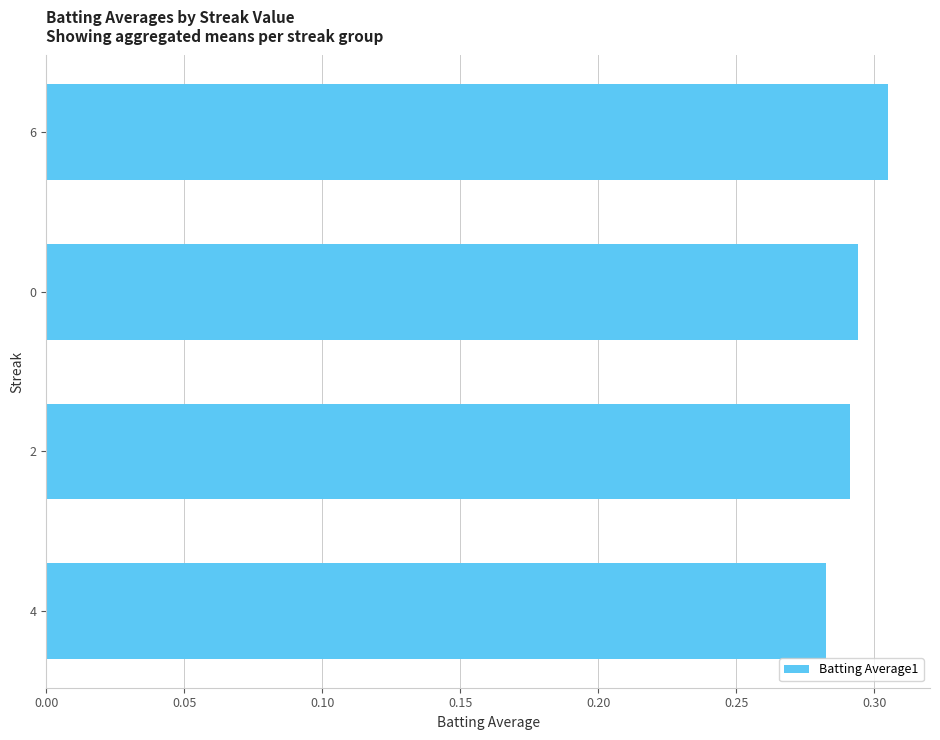

At which label is the value closest to 0?

4